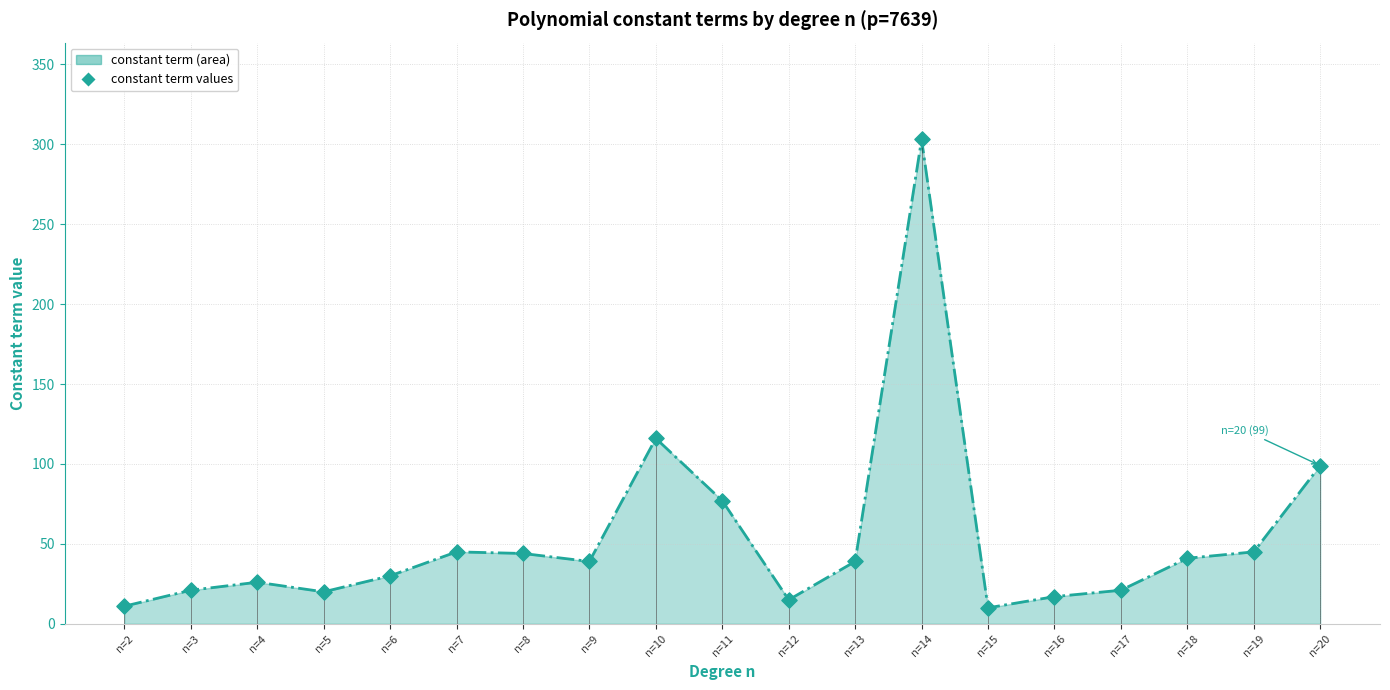

What is the change in value from n=5 to n=19?

+25